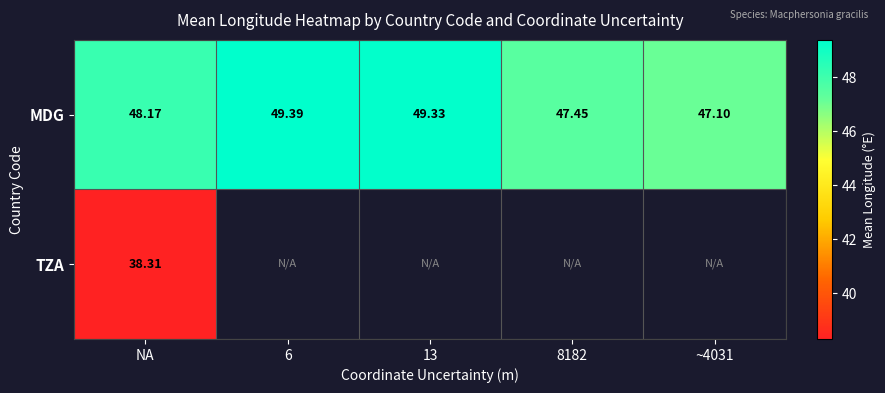

What is the maximum value for MDG?

49.4